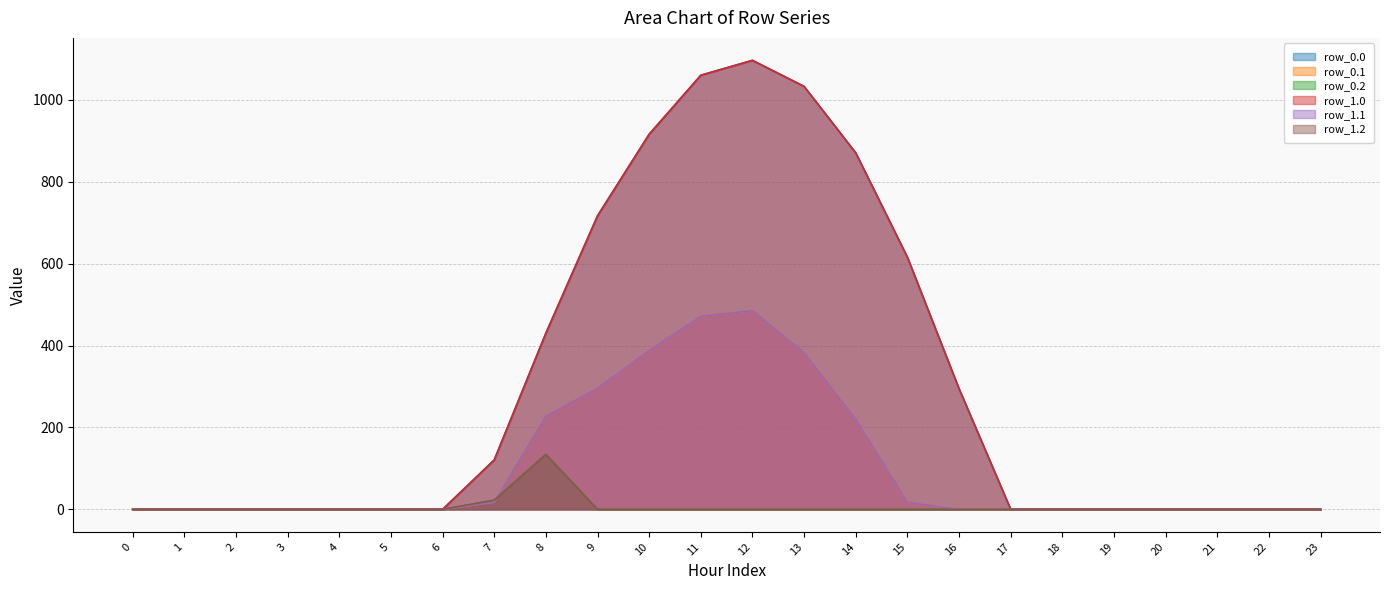

True or false: row_0.2 and row_0.0 intersect in this chart.

False